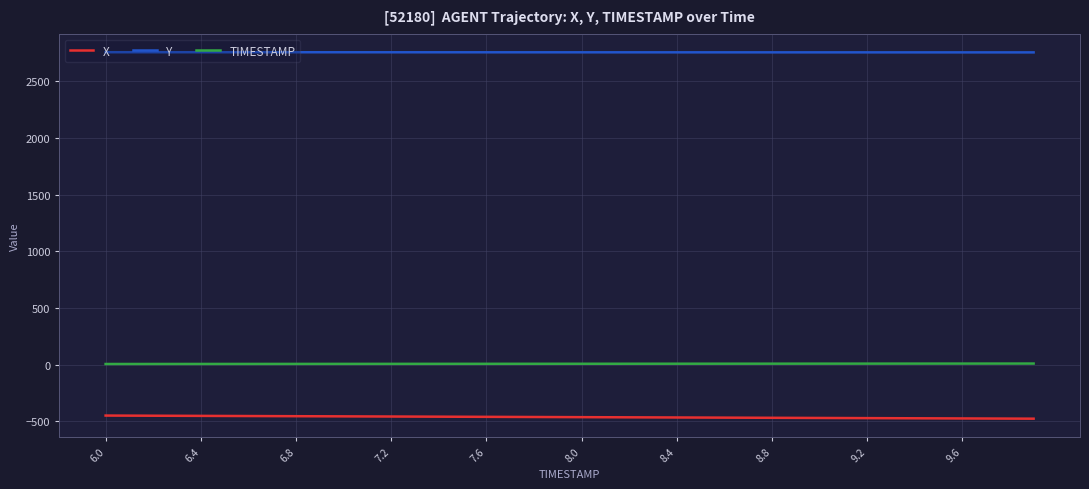

What is the minimum value for Y?

2756.3